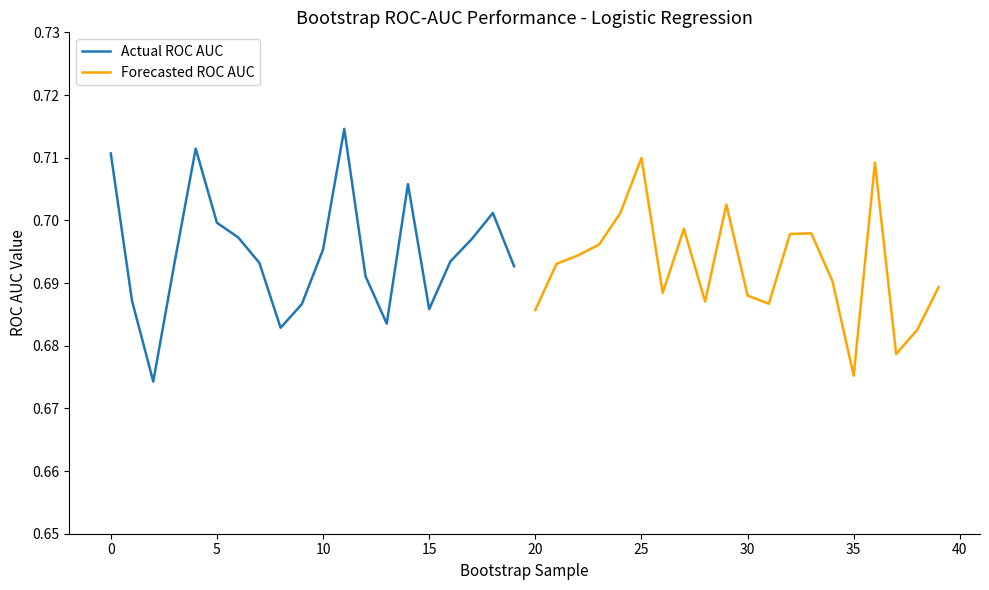

Where is Forecasted ROC AUC nearest to the value 0?

35